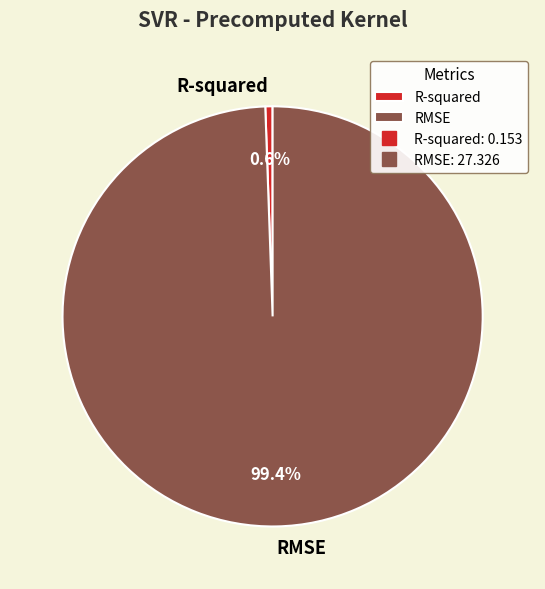

Is there a majority slice in this chart?

Yes